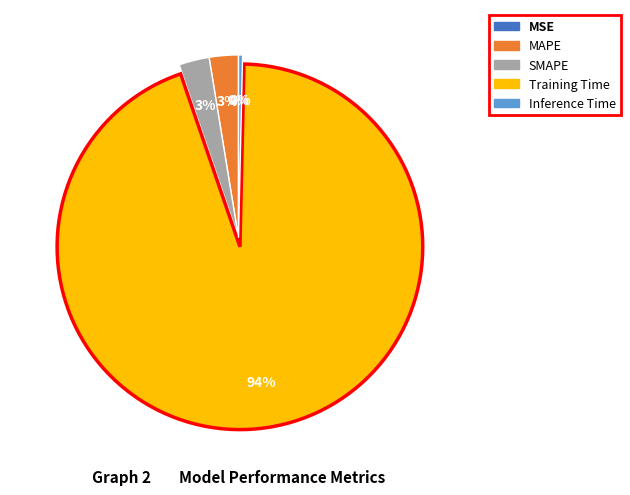

To the nearest percent, what portion does Training Time represent?

94%